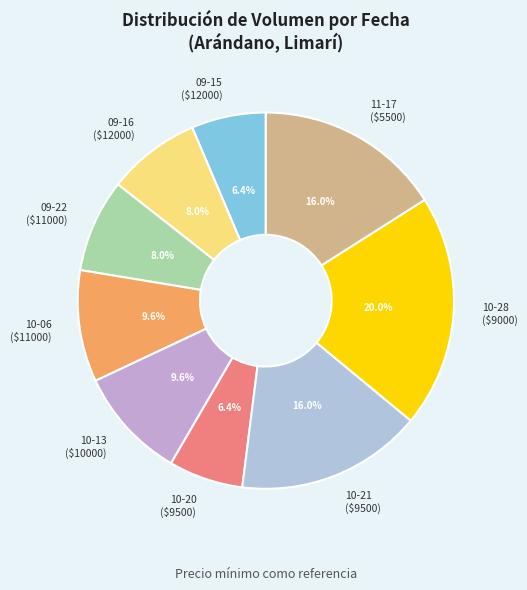

To the nearest percent, what is the average slice percentage?

11%